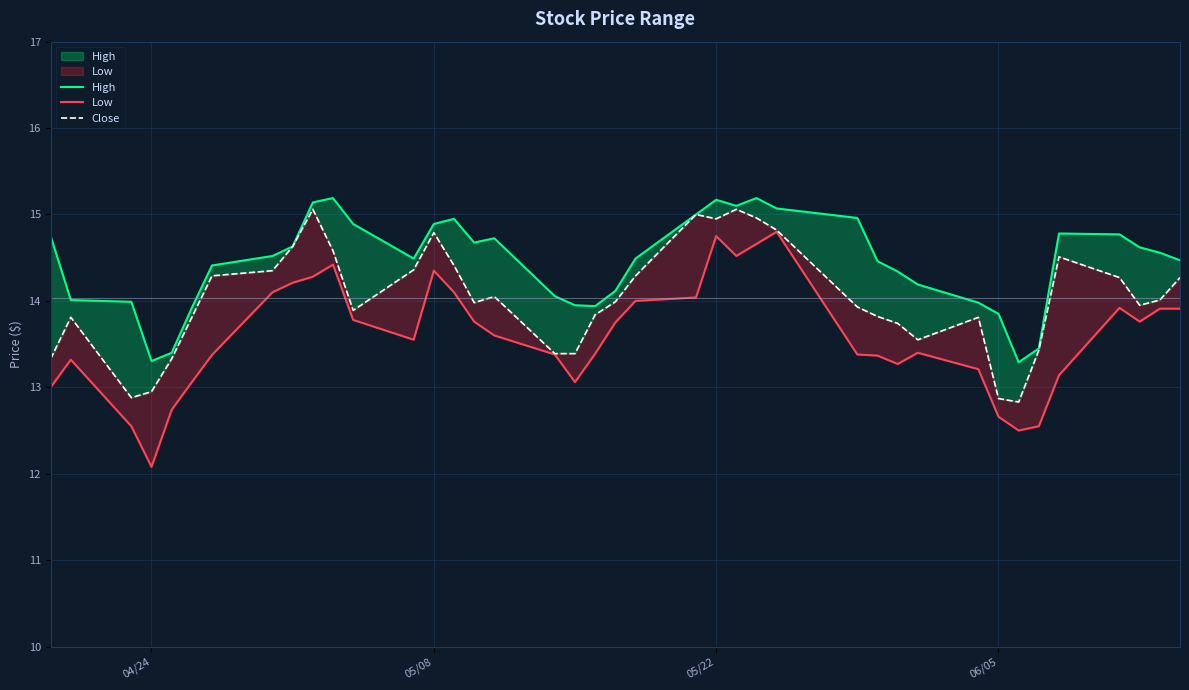

True or false: Close has a value of 12.9 at 04/24.

True